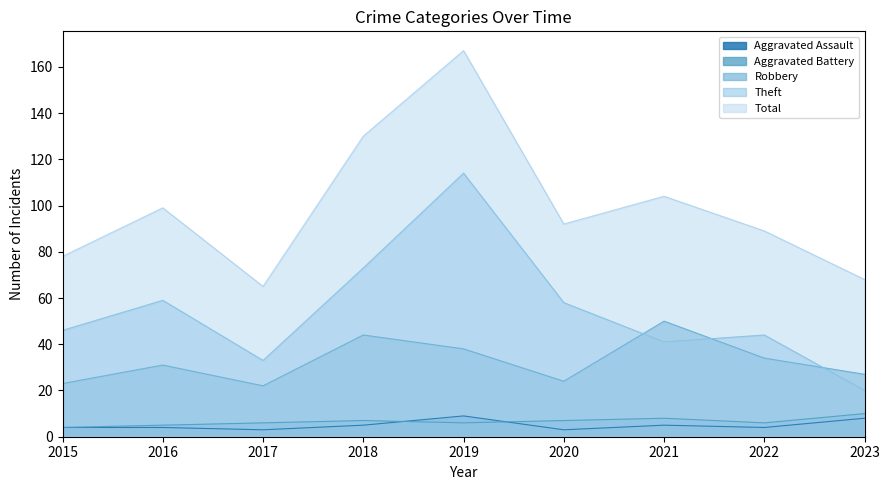

What is the difference between the Robbery values at 2021 and 2023?

23